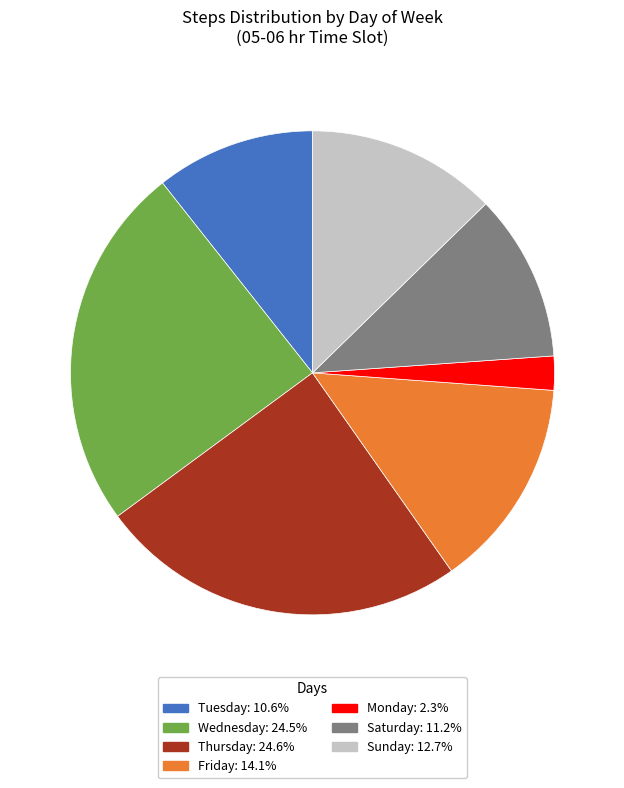

Does Sunday represent more than half of the total?

No